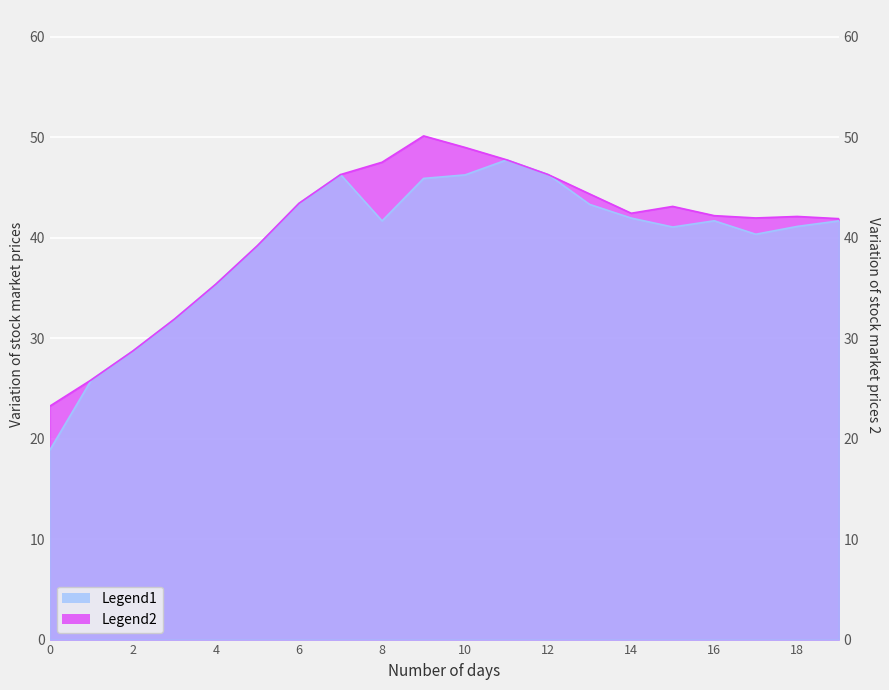

Reading left to right, extract all data points from this chart.

开盘/最低: 18.9	25.9	28.7	31.9	35.4	39.2	43.4	46.3	41.7	45.9	46.3	47.8	46.3	43.3	42.0	41.1	41.7	40.4	41.1	41.7
收盘/最高: 23.2	25.9	28.7	31.9	35.4	39.2	43.4	46.3	47.5	50.1	49.0	47.8	46.3	44.4	42.5	43.1	42.2	42.0	42.1	41.9